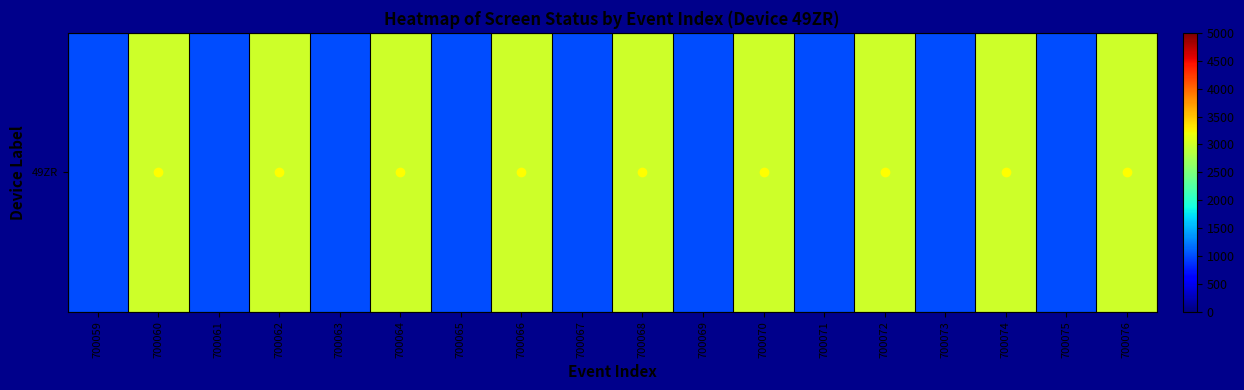

Which category has the lowest value across all series?

700059